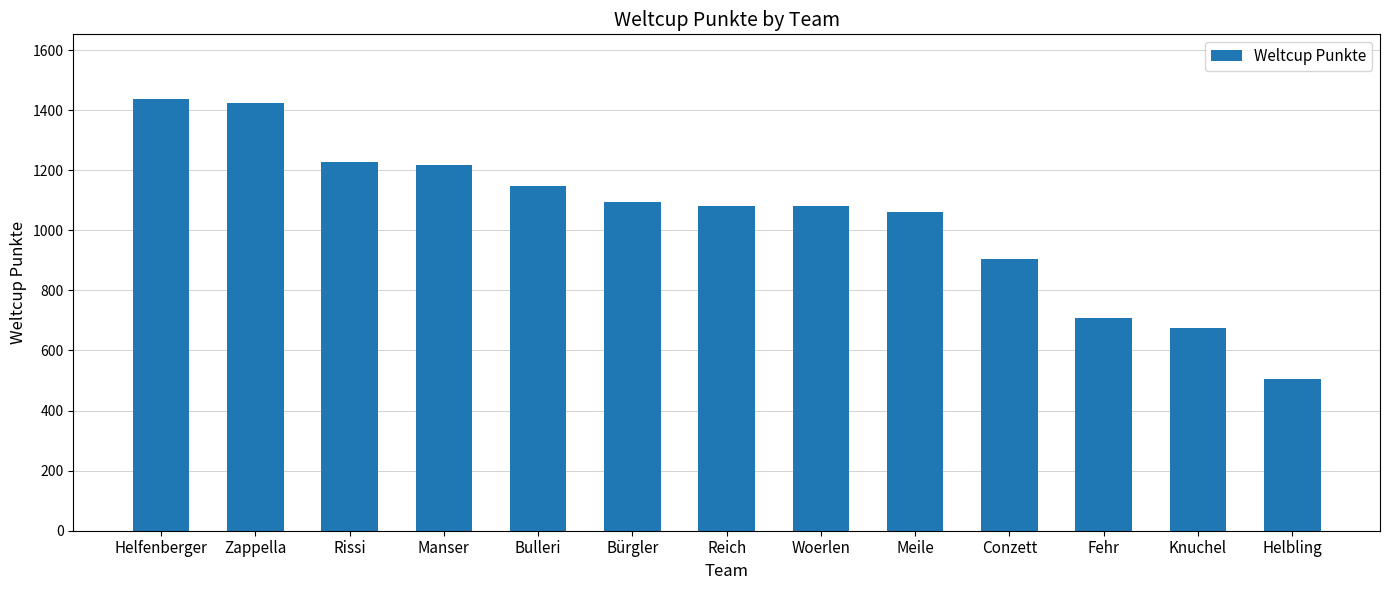

What is the label of the 5th bar from the left?

Bulleri